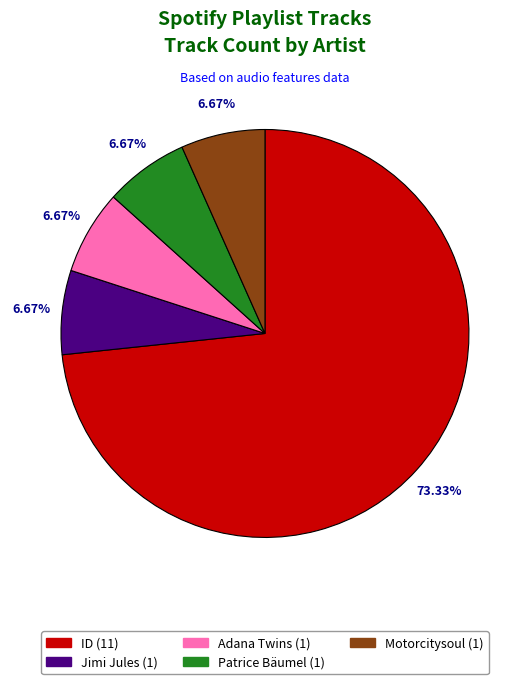

What percentage is the Adana Twins slice, to the nearest percent?

7%